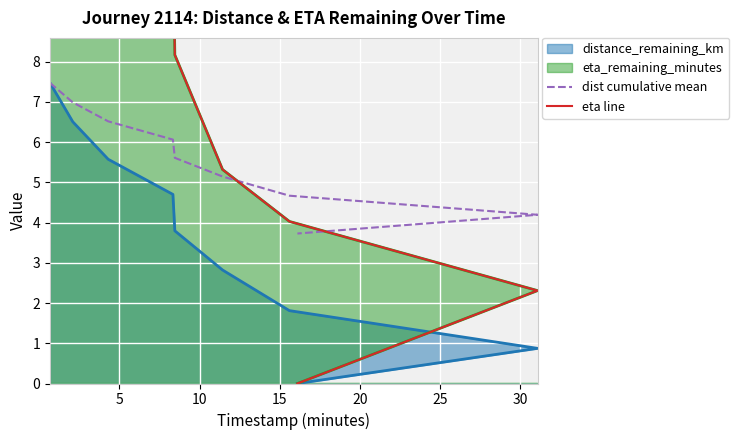

How many lines are shown in the chart?

2